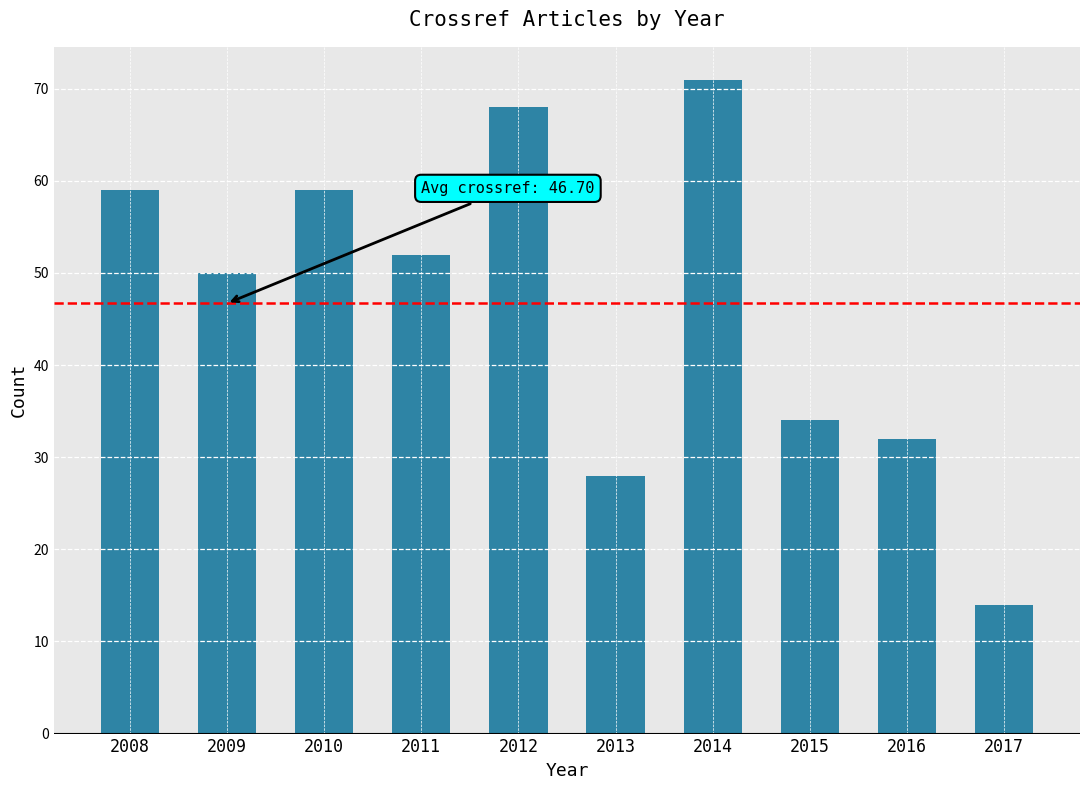

How many data points does each series have?

10